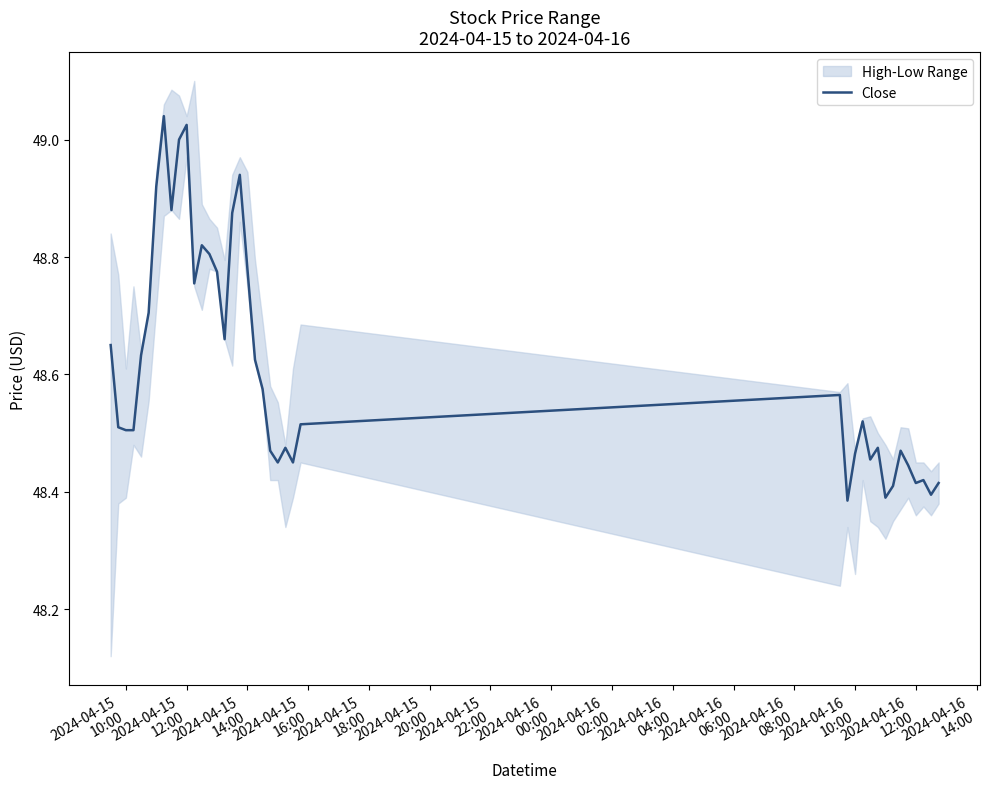

True or false: the data shows 22.9 at 2024-04-16
10:00.

False